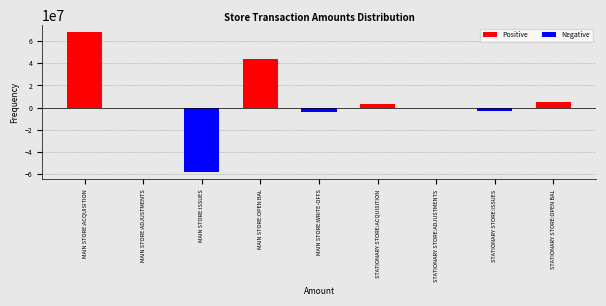

The value at MAIN STORE:ACQUISITION is 68153793.5. True or false?

True